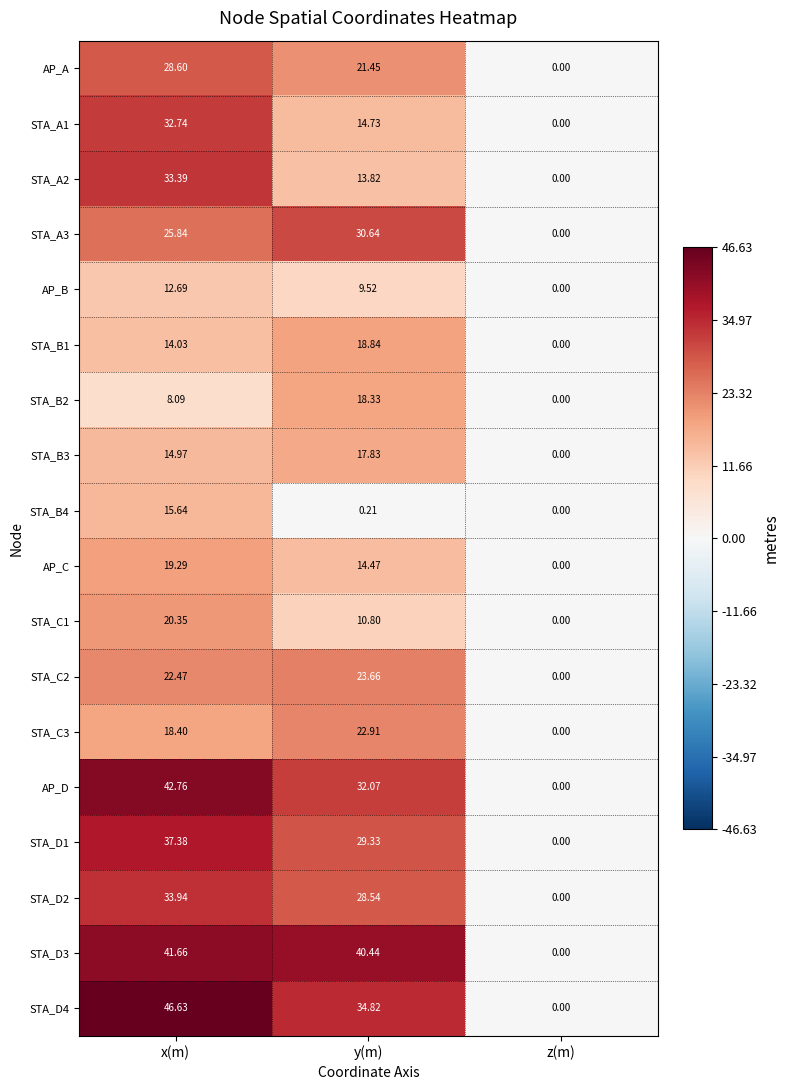

Between y(m) and z(m), which series saw the biggest shift?

STA_D3